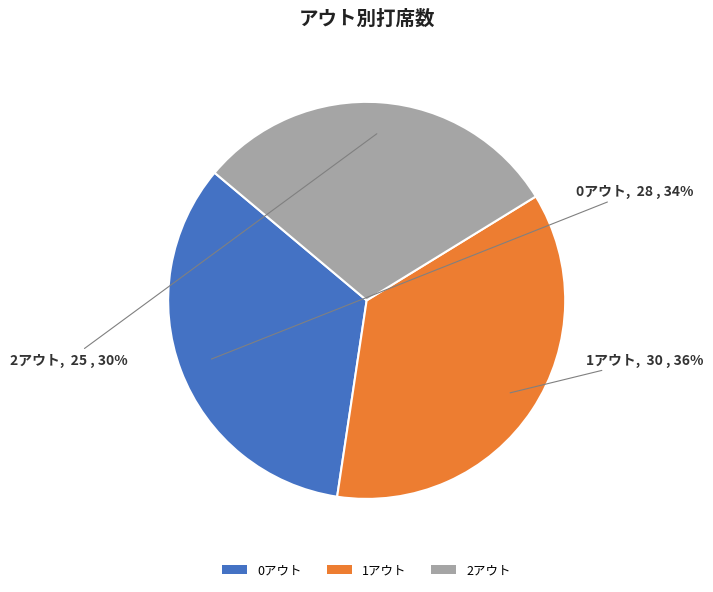

What percentage is the 0アウト slice, to the nearest percent?

34%